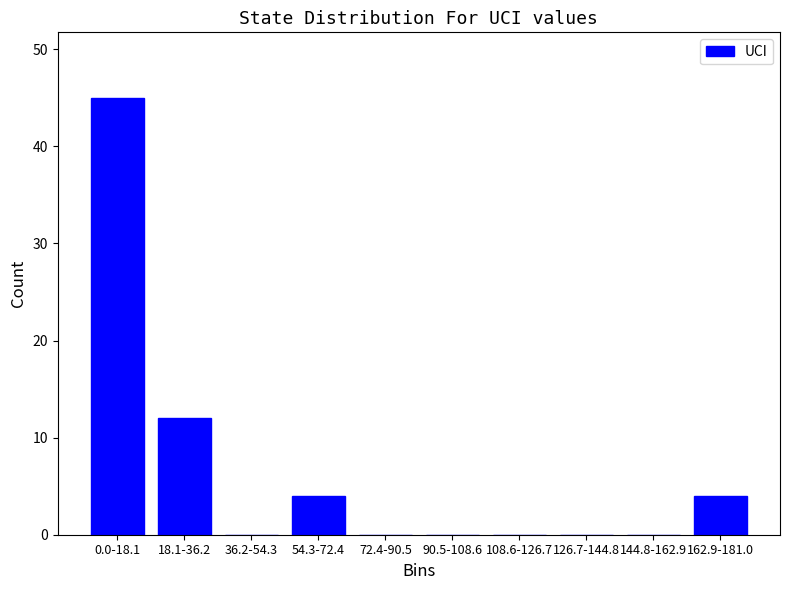

Reading left to right, list all the values displayed in this chart.

0.0-18.1=45	18.1-36.2=12	36.2-54.3=0	54.3-72.4=4	72.4-90.5=0	90.5-108.6=0	108.6-126.7=0	126.7-144.8=0	144.8-162.9=0	162.9-181.0=4